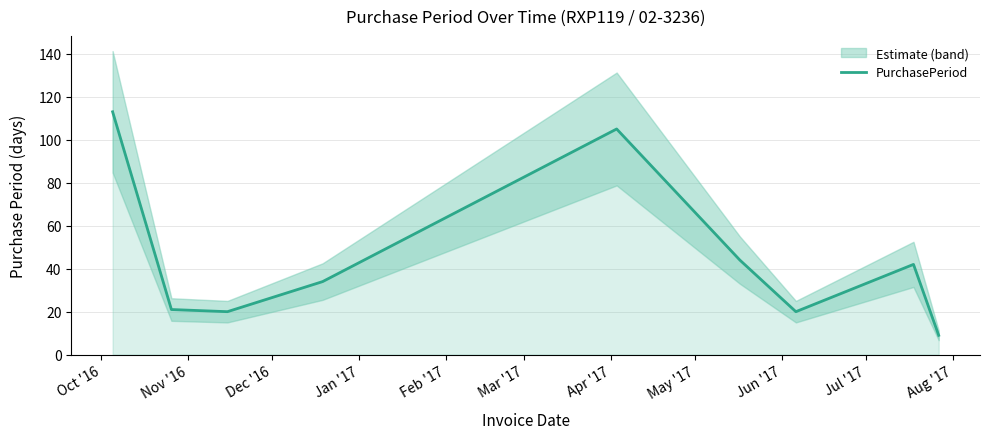

Count the number of categories in the chart.

9